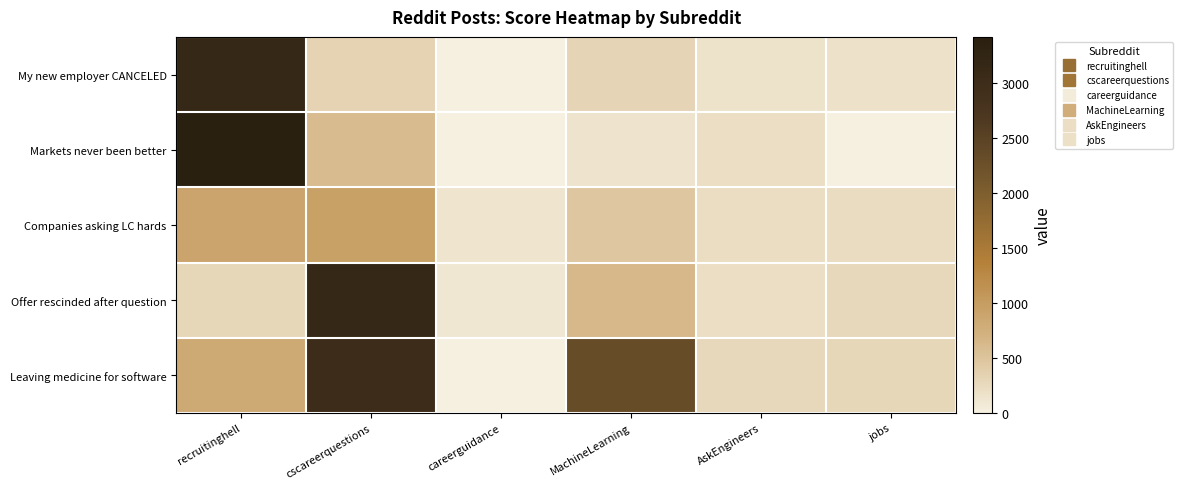

List the series in order of their peak value, highest first.

Markets never been better, My new employer CANCELED, Offer rescinded after question, Leaving medicine for software, Companies asking LC hards